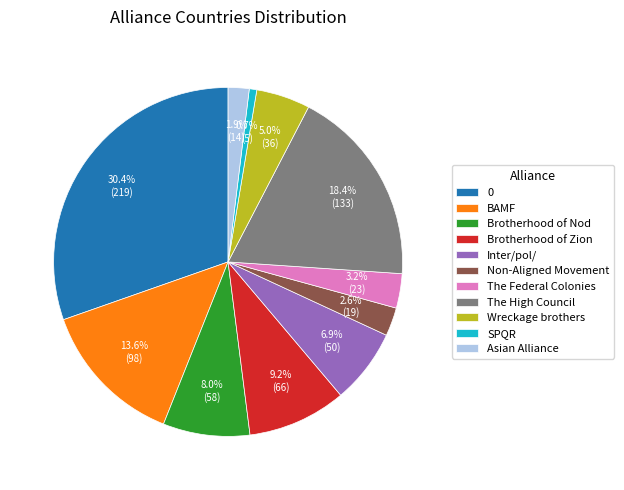

Is SPQR the majority of the pie?

No